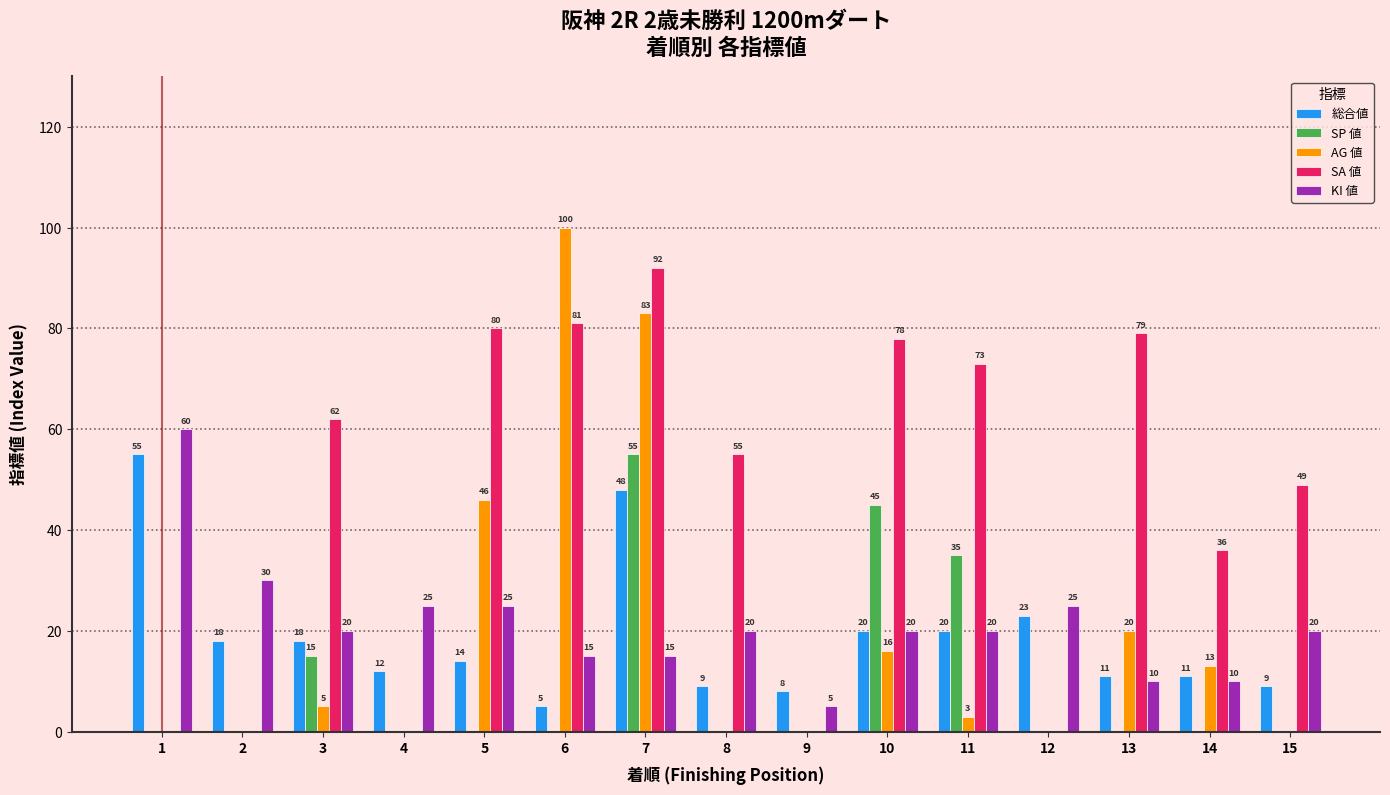

How many distinct data groups are displayed?

5